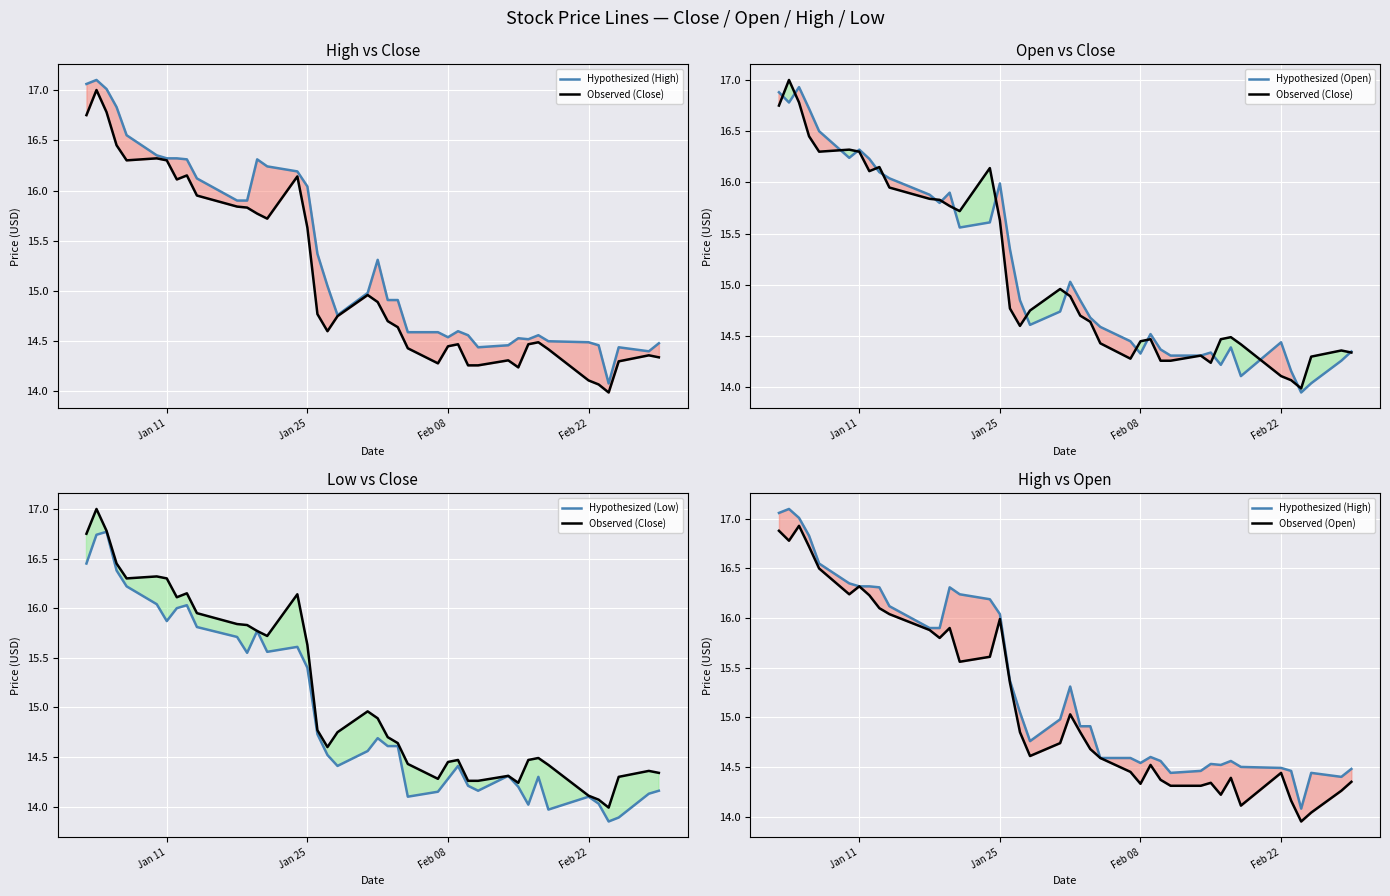

After their last crossing, which series has the higher values: Observed (Close) or Hypothesized (Open)?

Hypothesized (Open)